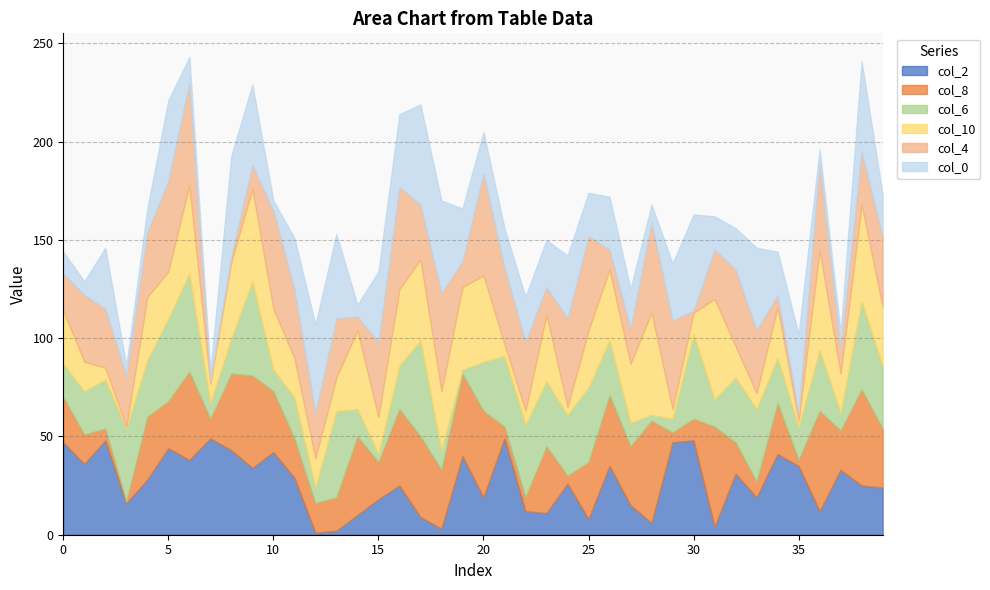

How many data points in col_10 are less than 29?

20